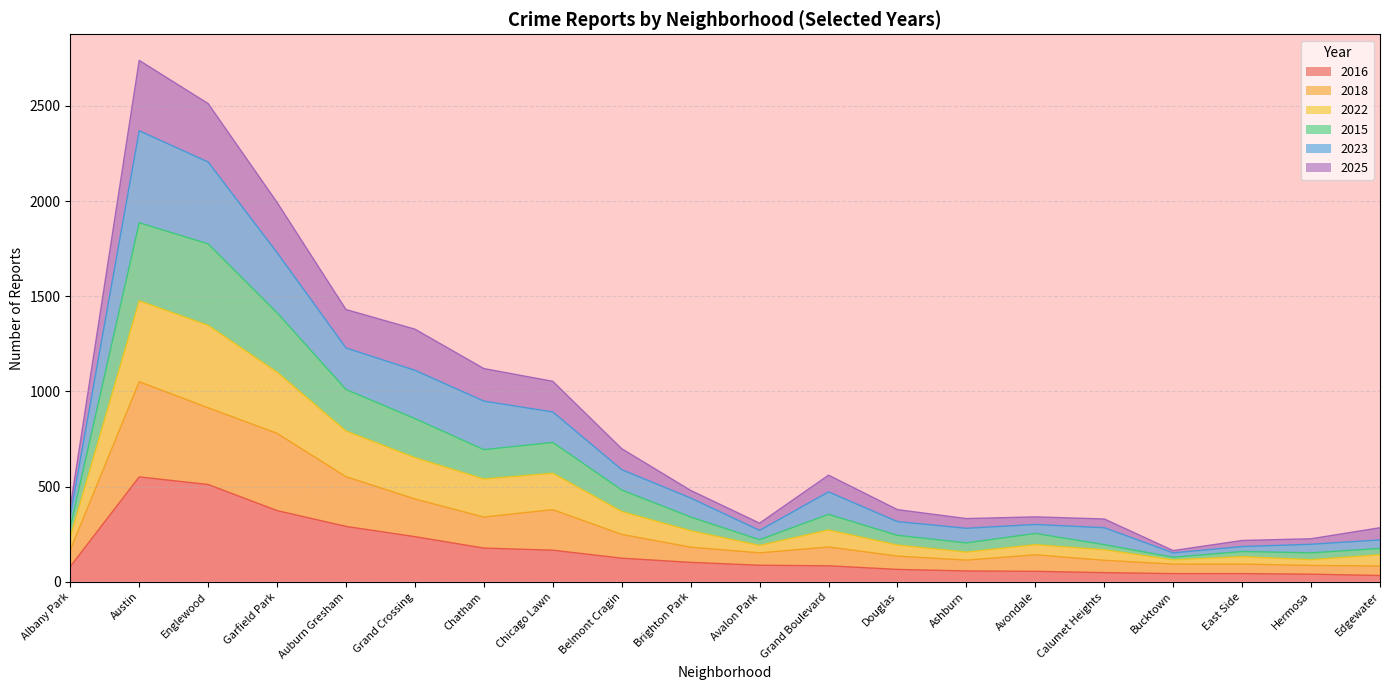

What is the label of the 5th point from the right?

Calumet Heights